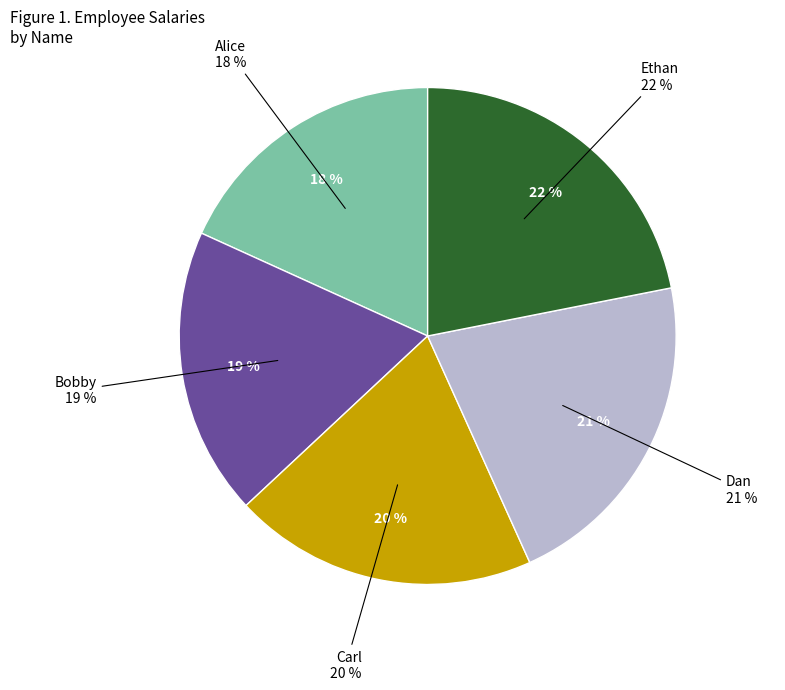

How many segments does this pie chart have?

5